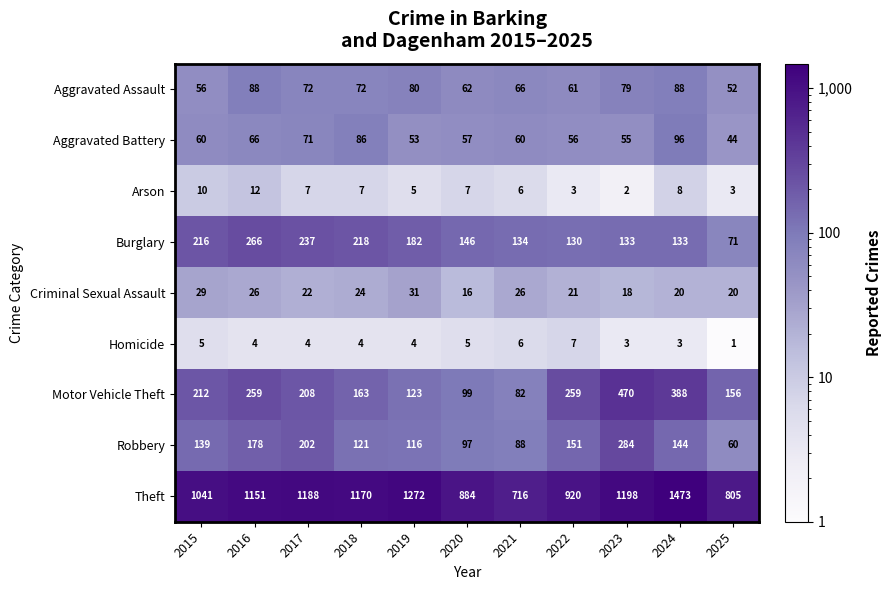

True or false: Aggravated Assault has a value of 62 at 2020.

True